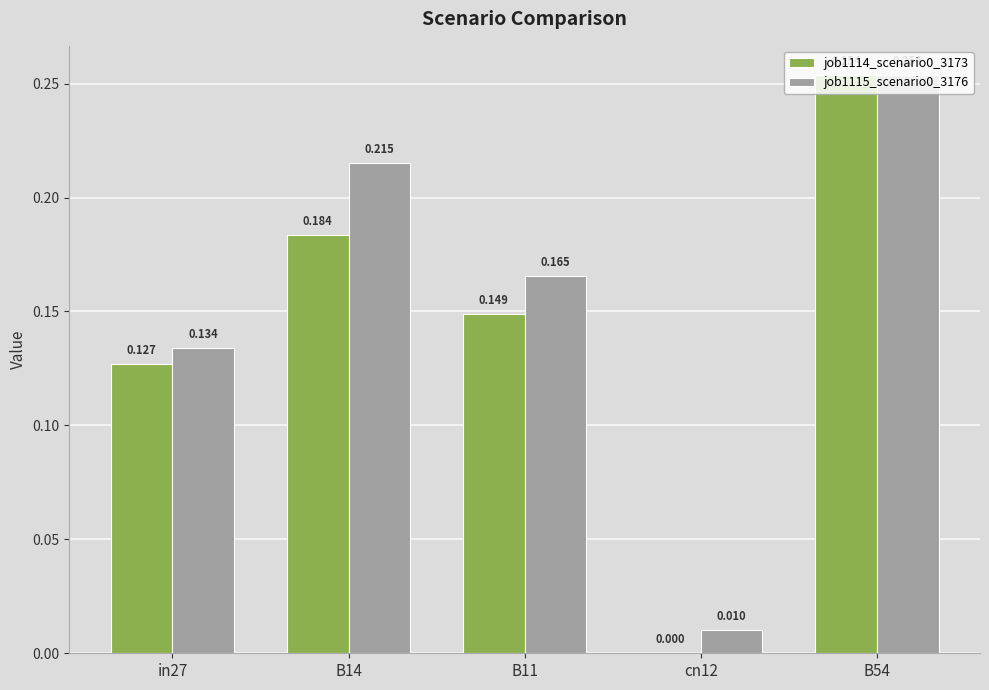

Is the value of job1114_scenario0_3173 at B14 greater than the value of job1115_scenario0_3176 at cn12?

Yes